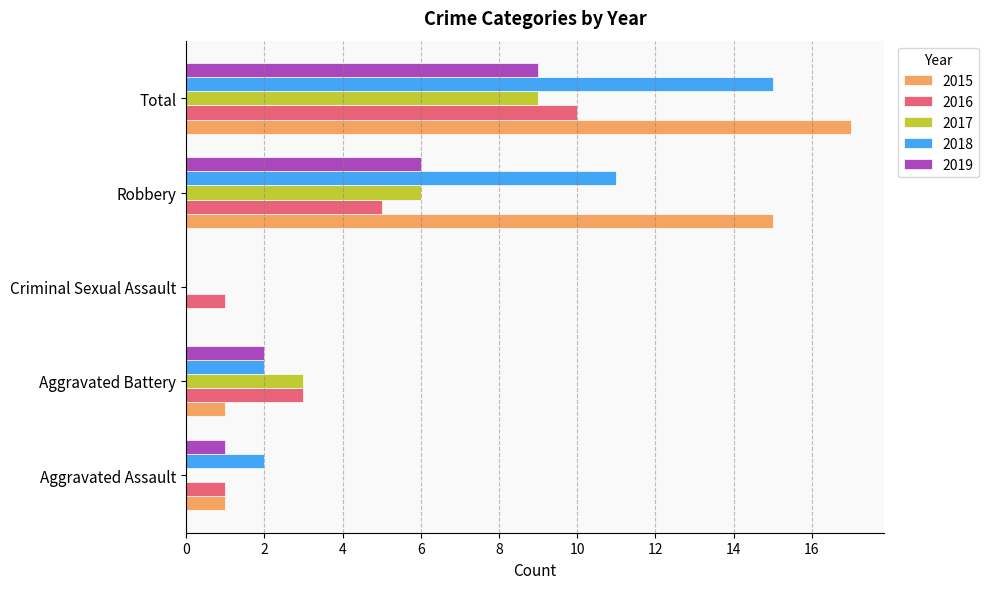

How many distinct data groups are displayed?

5